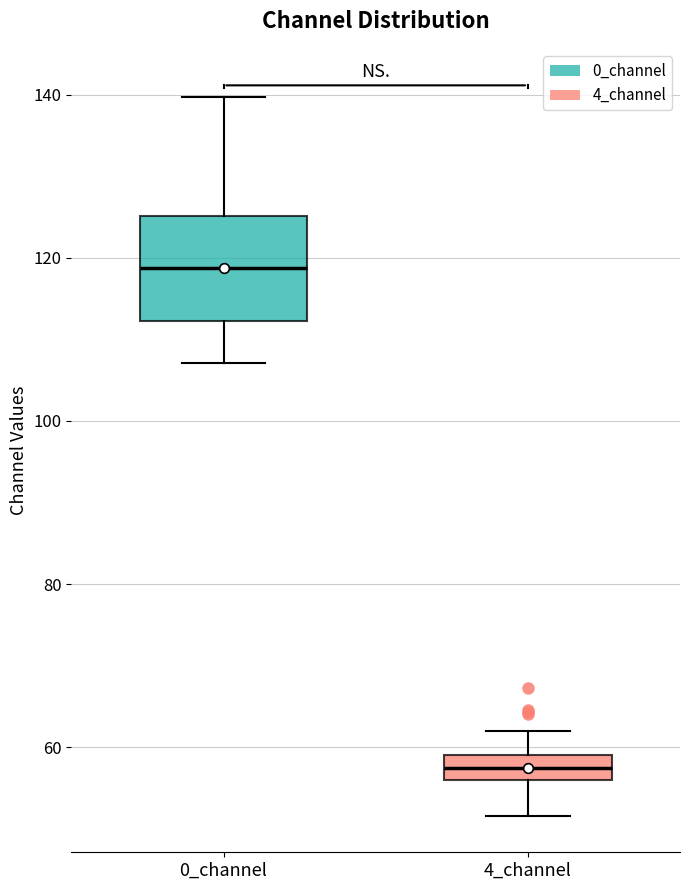

Reading left to right, transcribe this box plot: for each box, give where its median line is, the range the box spans, and where its two whiskers end, as read against the y-axis. The values are not printed on the chart, so give them approximately, as read against the axis.

0_channel: median 118, box 112 to 126, whiskers 108 to 140
4_channel: median 58, box 56 to 60, whiskers 52 to 62